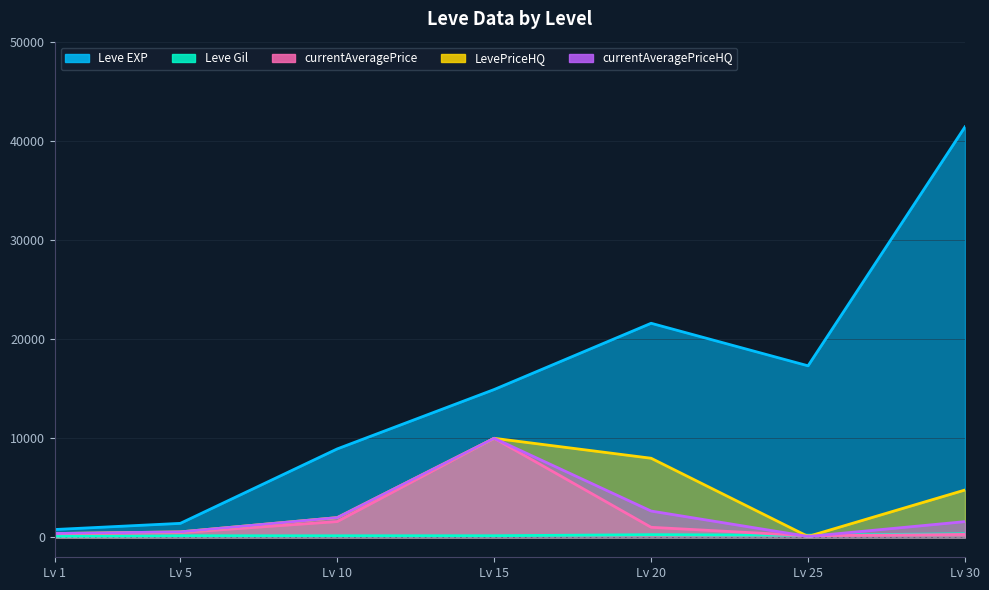

Rank the series at Lv 25 from lowest to highest value.

LevePriceHQ, currentAveragePriceHQ, currentAveragePrice, Leve Gil, Leve EXP